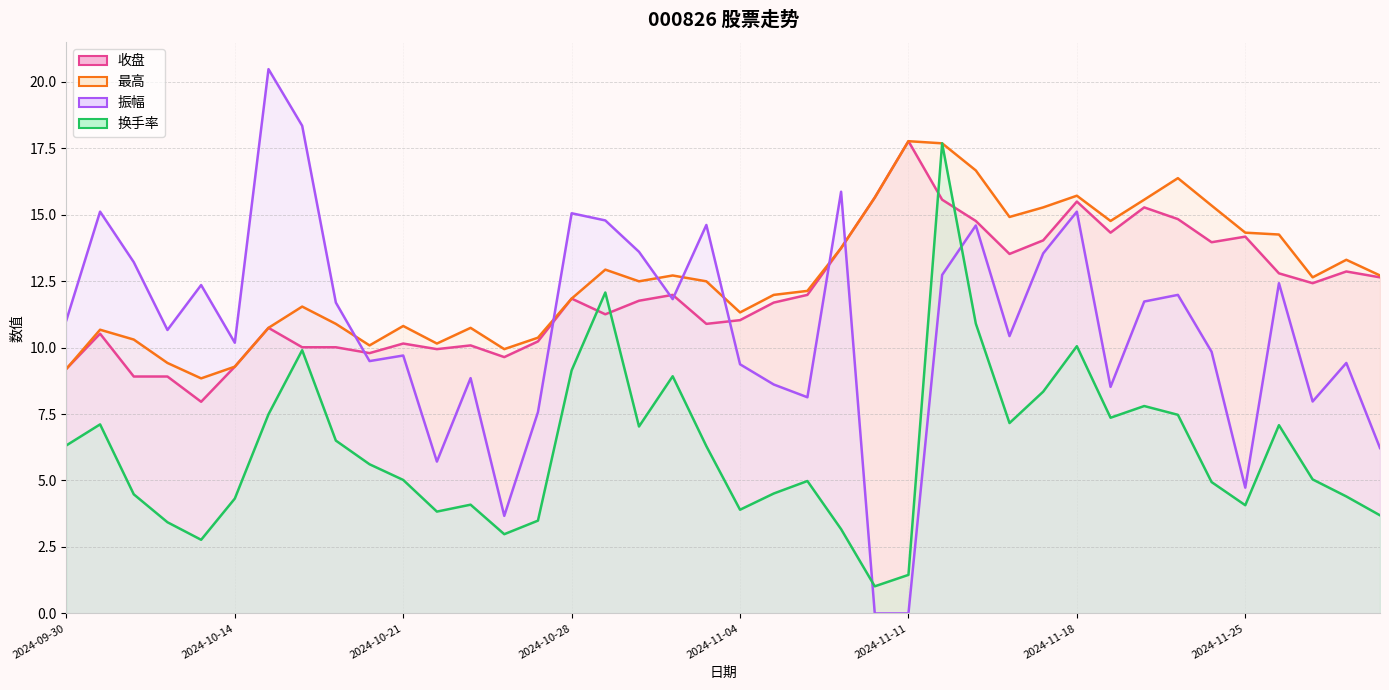

What is the spread (max minus min) of values at 2024-11-18?

5.7